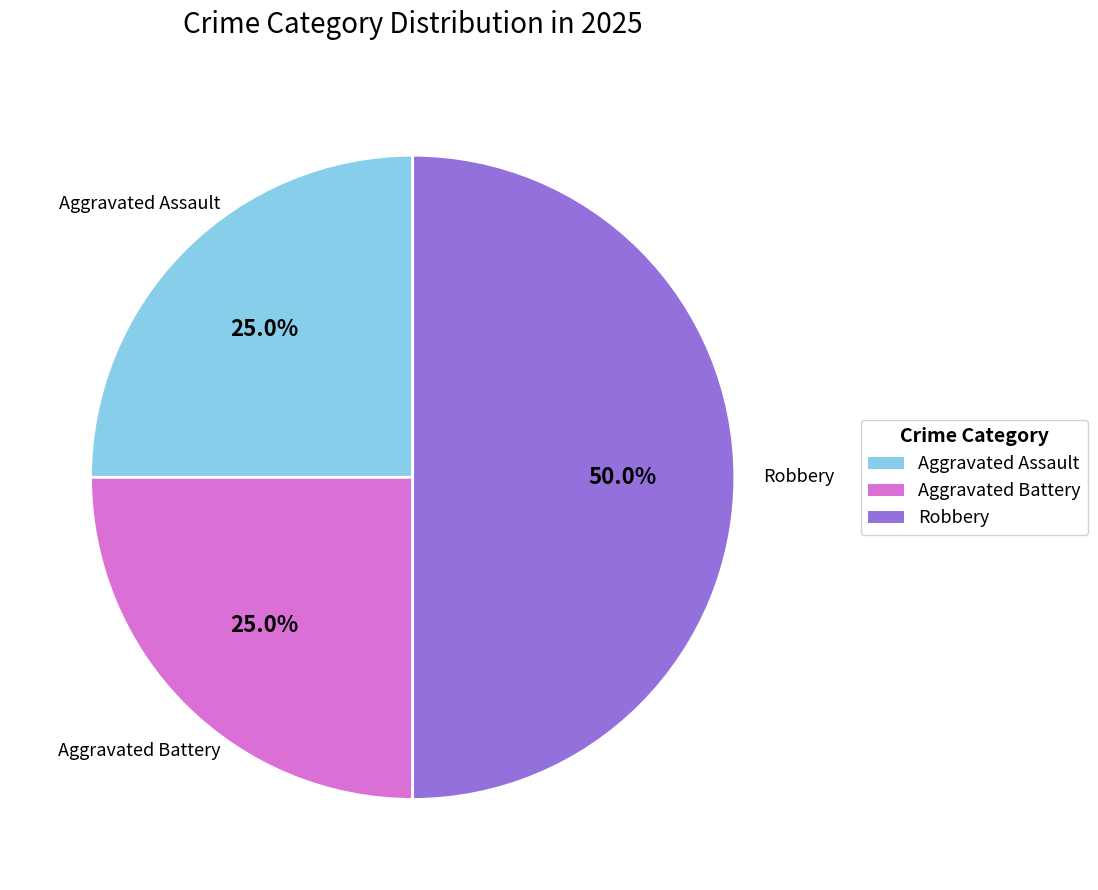

To the nearest percent, what is the difference between the Aggravated Battery and Robbery slice percentages?

25%